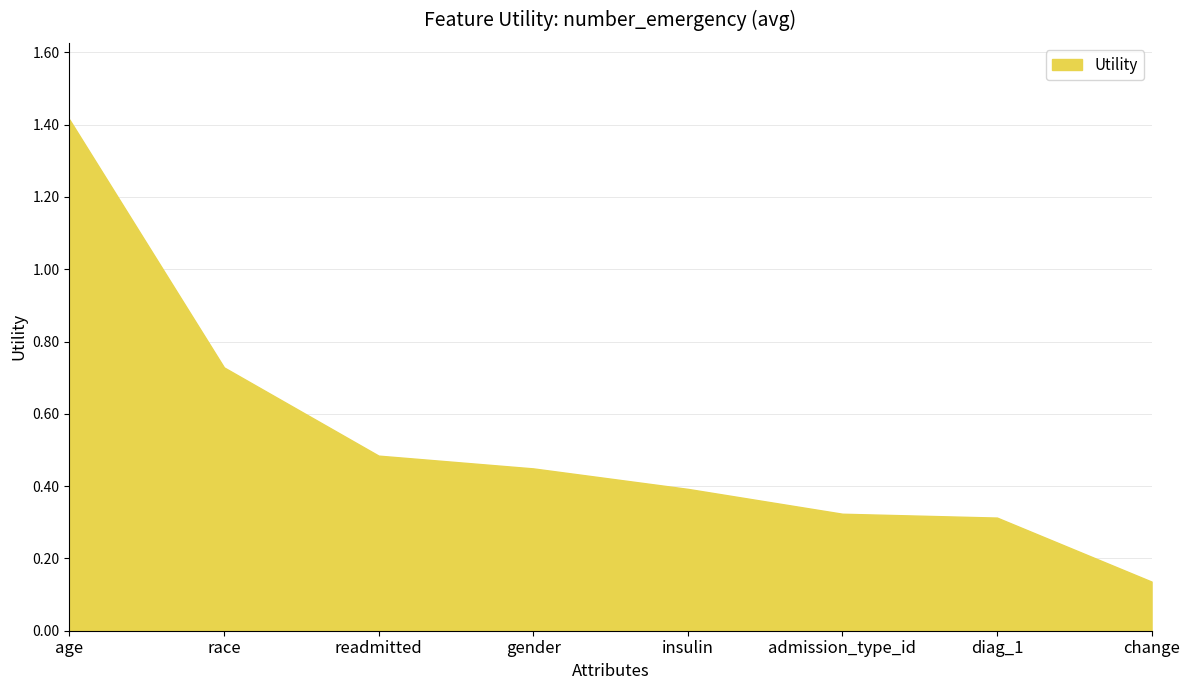

How many values are between 0 and 1?

7